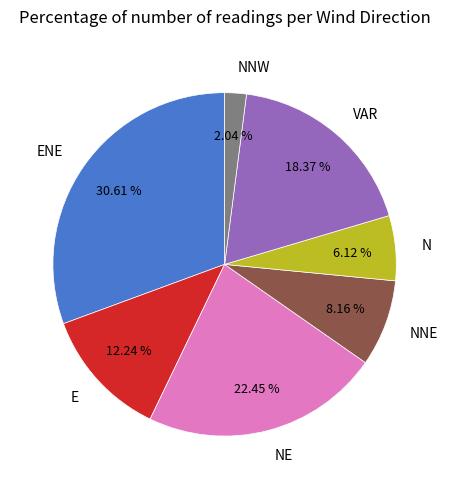

Is there a majority slice in this chart?

No